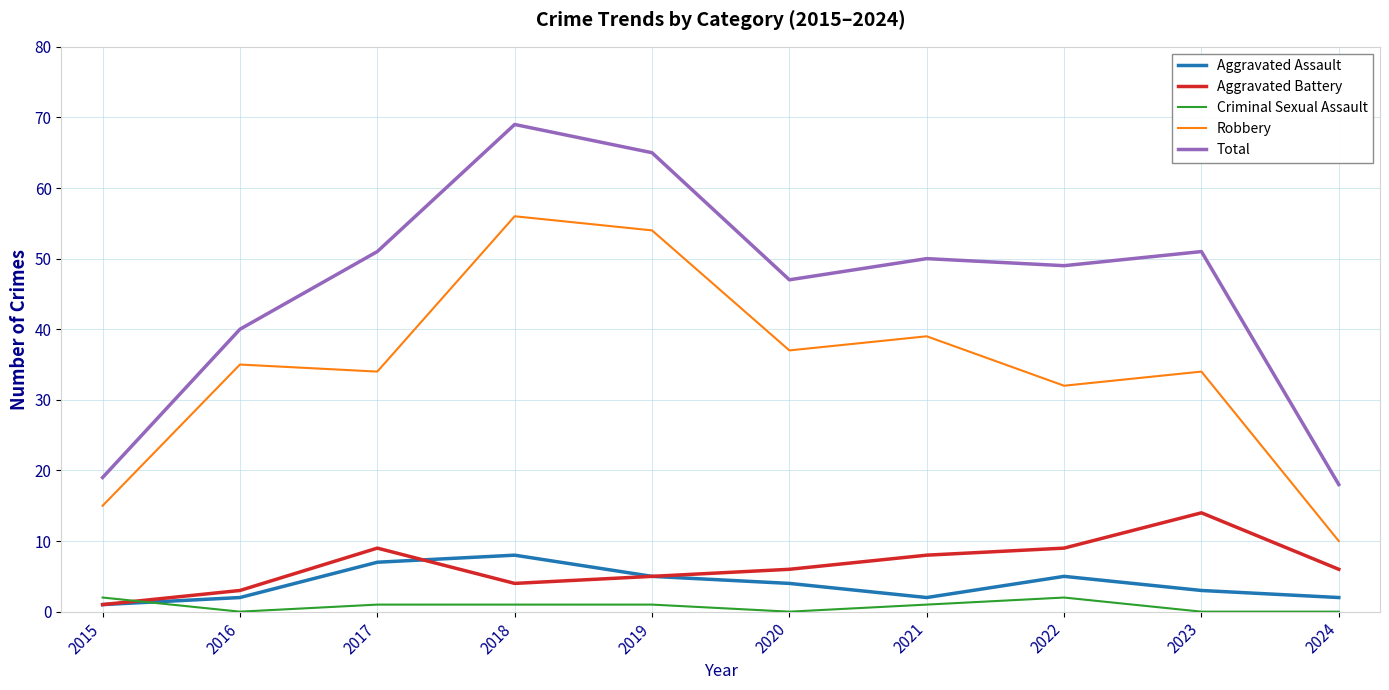

Reading left to right, extract all data points from this chart.

Aggravated Assault: 2015=1	2016=2	2017=7	2018=8	2019=5	2020=4	2021=2	2022=5	2023=3	2024=2
Aggravated Battery: 2015=1	2016=3	2017=9	2018=4	2019=5	2020=6	2021=8	2022=9	2023=14	2024=6
Criminal Sexual Assault: 2015=2	2016=0	2017=1	2018=1	2019=1	2020=0	2021=1	2022=2	2023=0	2024=0
Robbery: 2015=15	2016=35	2017=34	2018=56	2019=54	2020=37	2021=39	2022=32	2023=34	2024=10
Total: 2015=19	2016=40	2017=51	2018=69	2019=65	2020=47	2021=50	2022=49	2023=51	2024=18